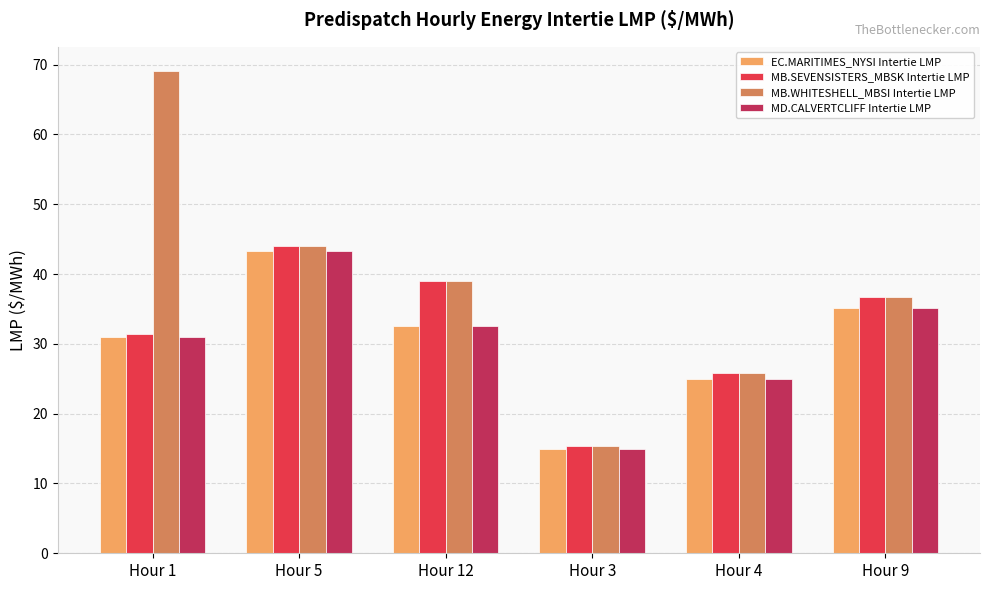

What is the approximate value of MB.WHITESHELL_MBSI Intertie LMP at Hour 5?

44.0